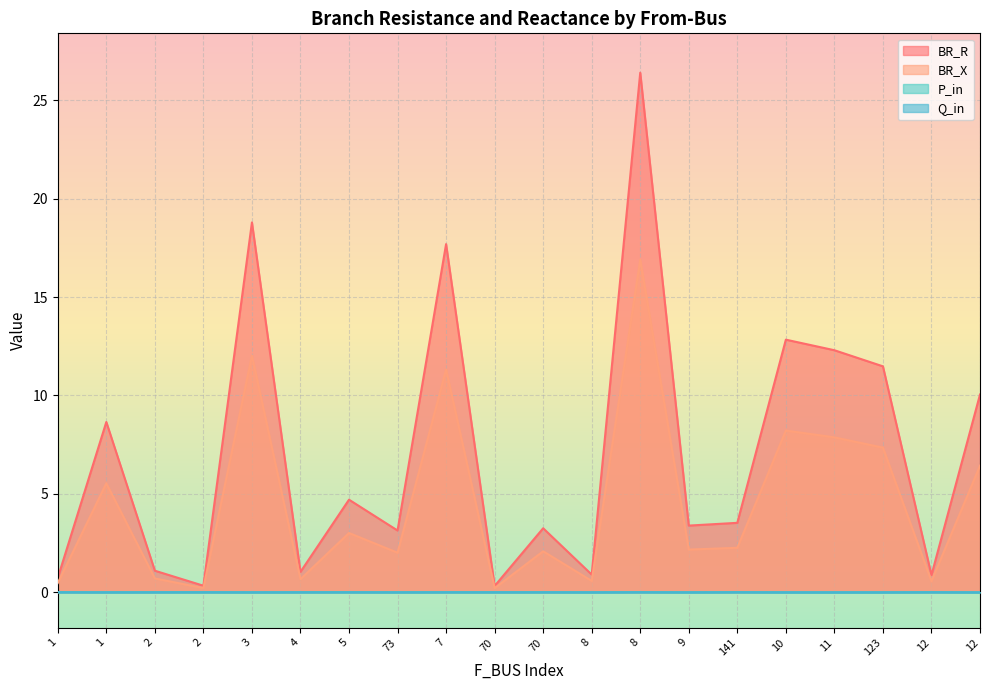

Between 141 and 5, which is larger?

5